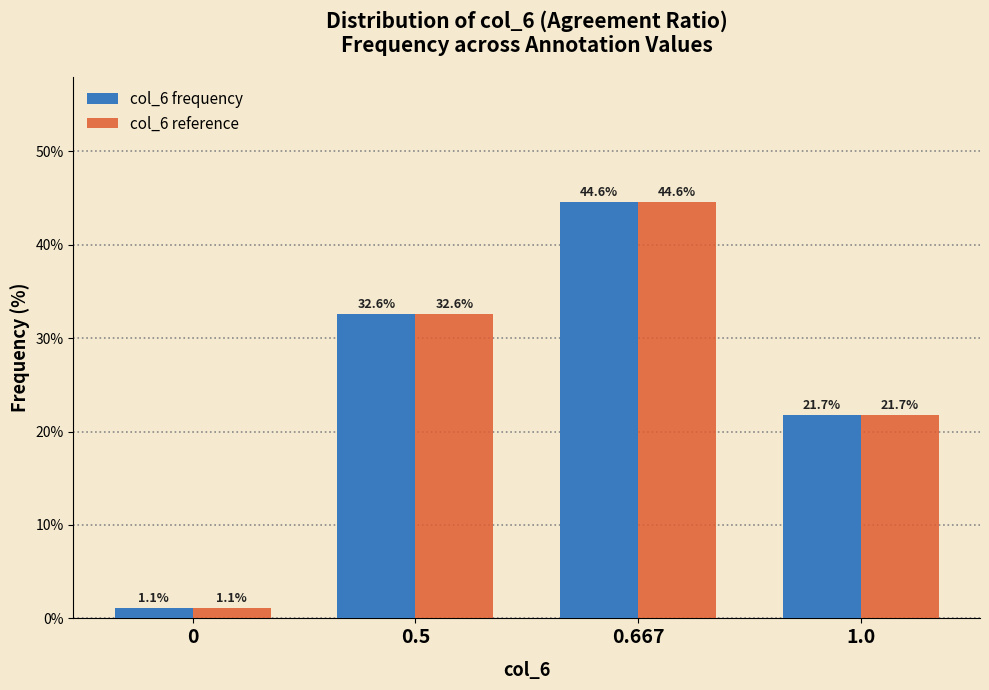

Reading right to left, list all the values displayed in this chart.

col_6 frequency: 1.0=21.7	0.667=44.6	0.5=32.6	0=1.1
col_6 reference: 1.0=21.7	0.667=44.6	0.5=32.6	0=1.1